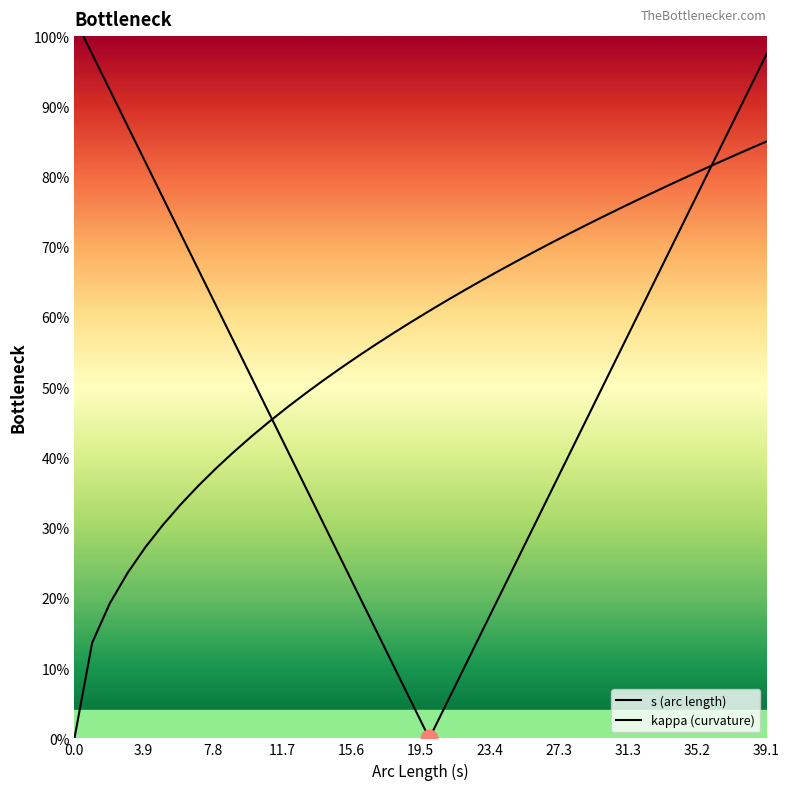

What is the difference between the second highest and minimum values in the kappa (curvature) series?

0.8